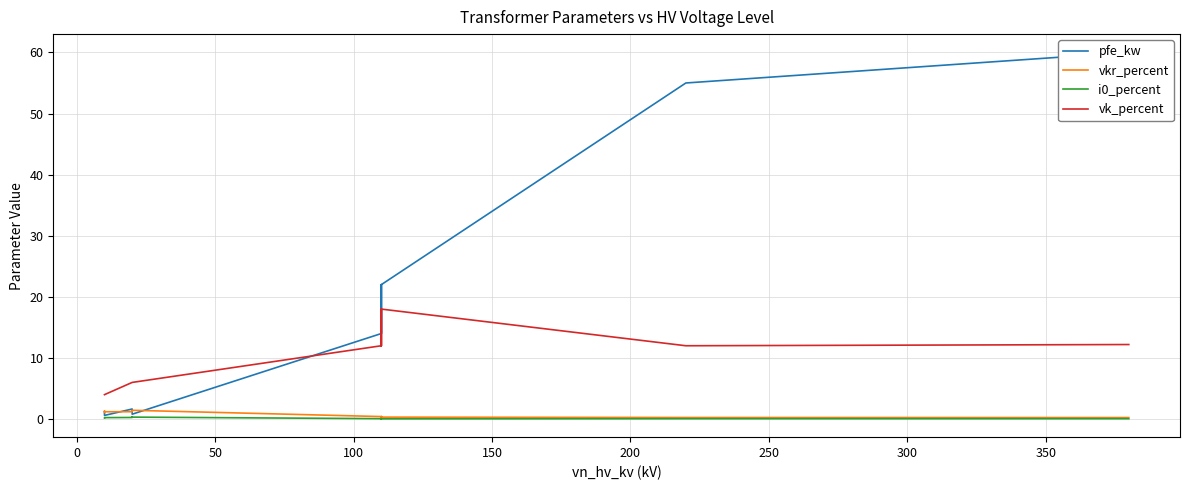

True or false: i0_percent has more than 2 interior local peaks.

False